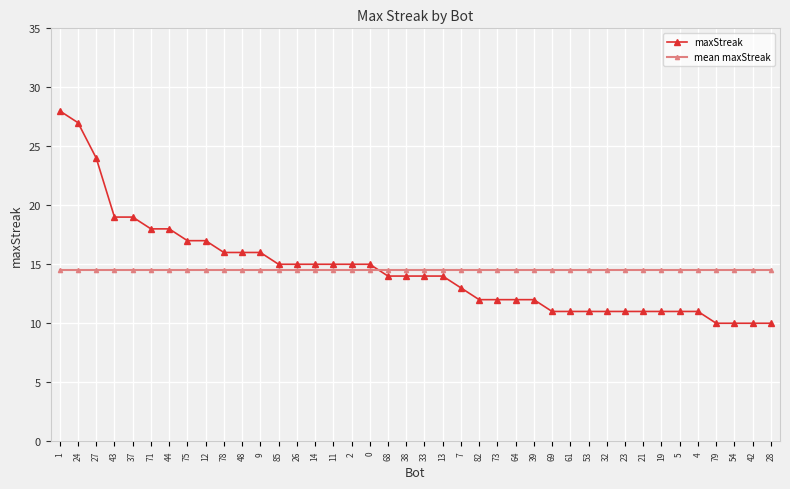

At how many categories does at least one series exceed 23?

3